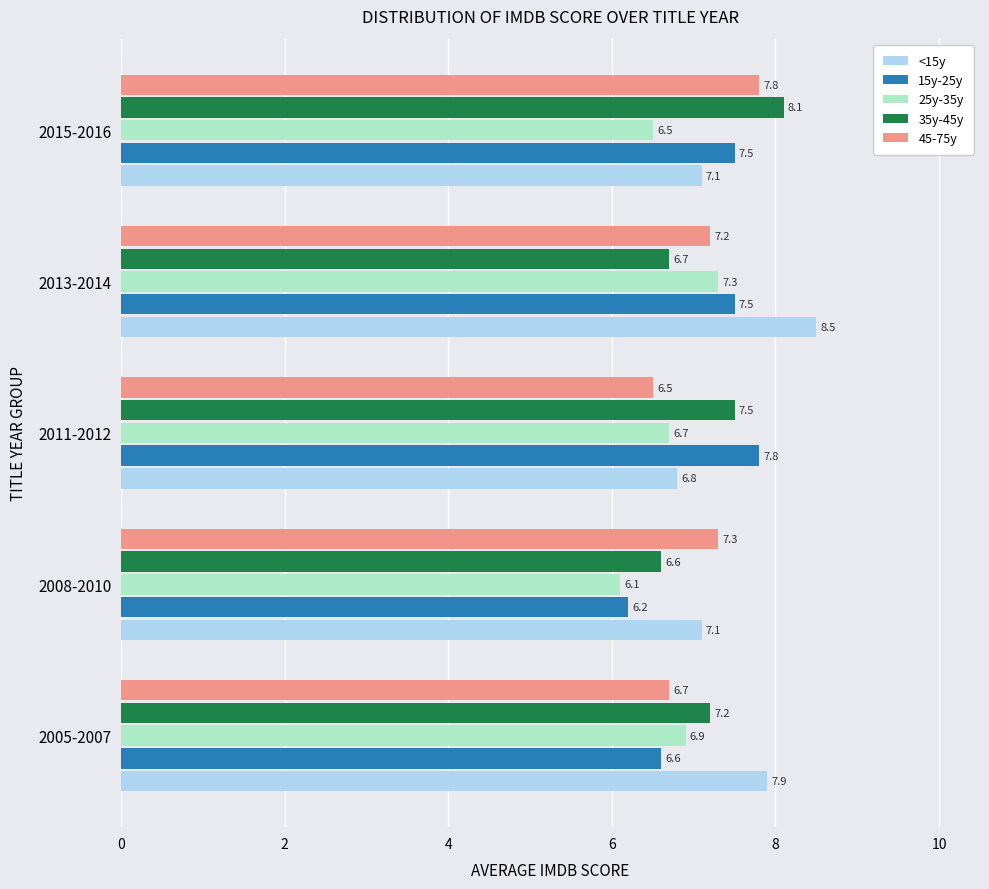

True or false: <15y has a value of 8.5 at 2013-2014.

True